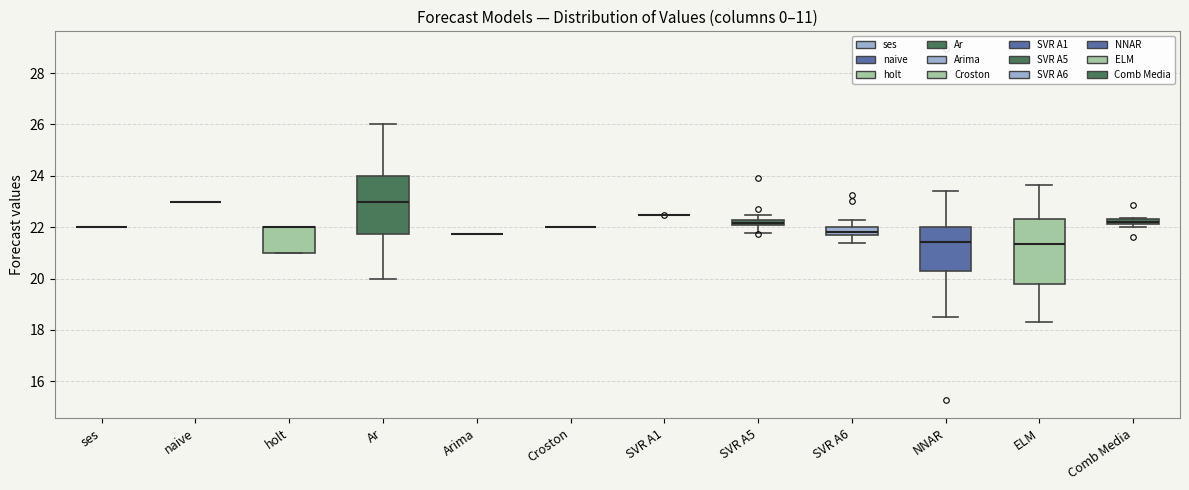

Comparing the boxes themselves (not the whiskers), which one is the tallest?

ELM